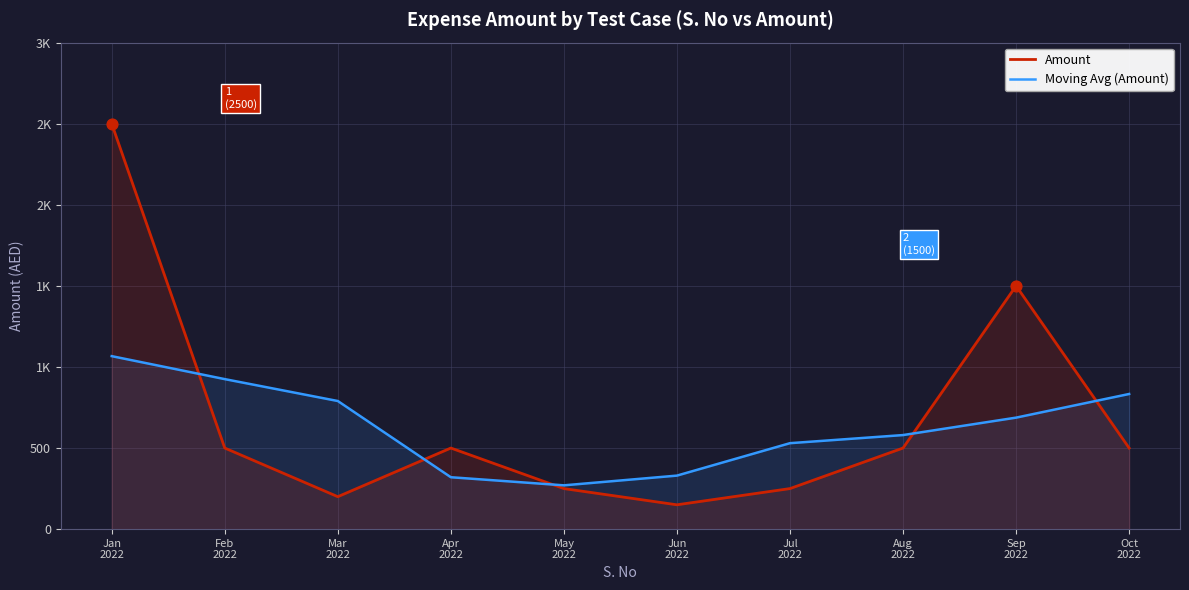

What is the total value across all series at Jul
2022?

780.0